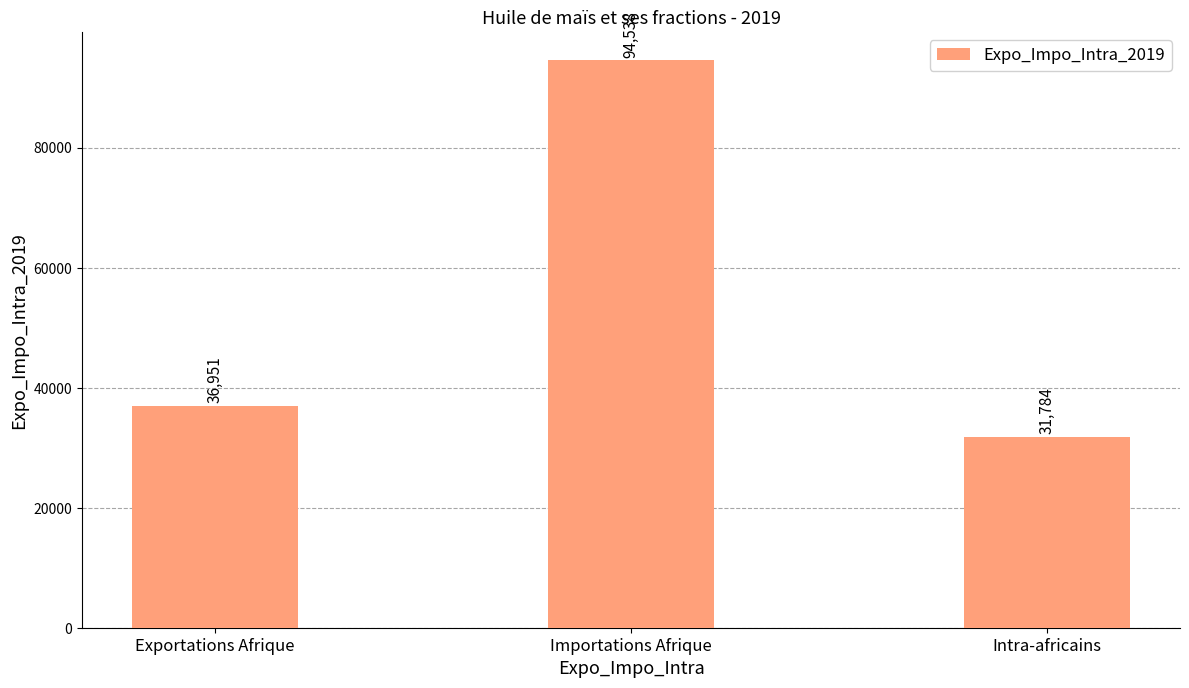

Rank the categories by value from highest to lowest.

Importations Afrique, Exportations Afrique, Intra-africains